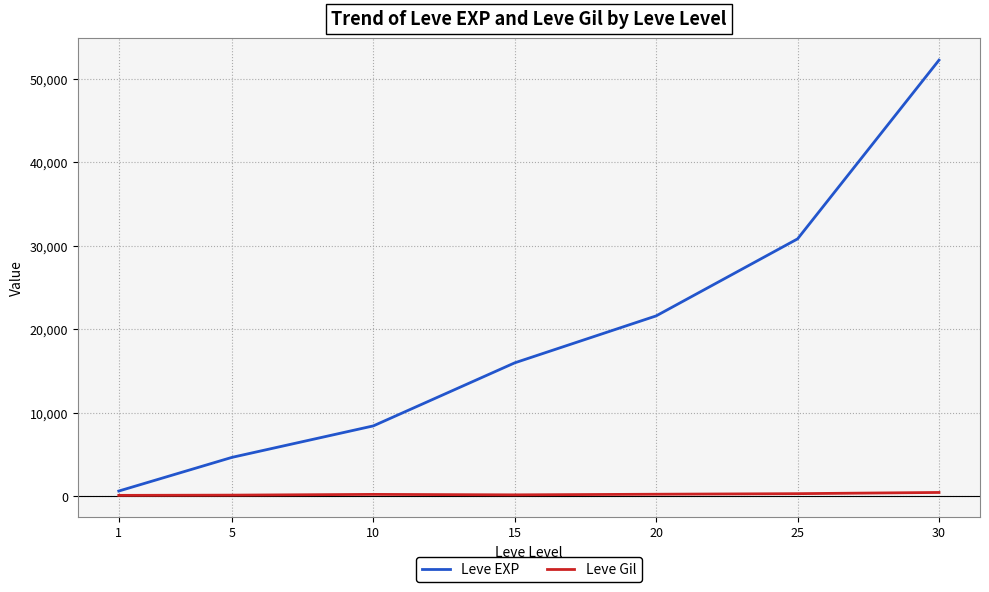

List the series in order of their peak value, lowest first.

Leve Gil, Leve EXP